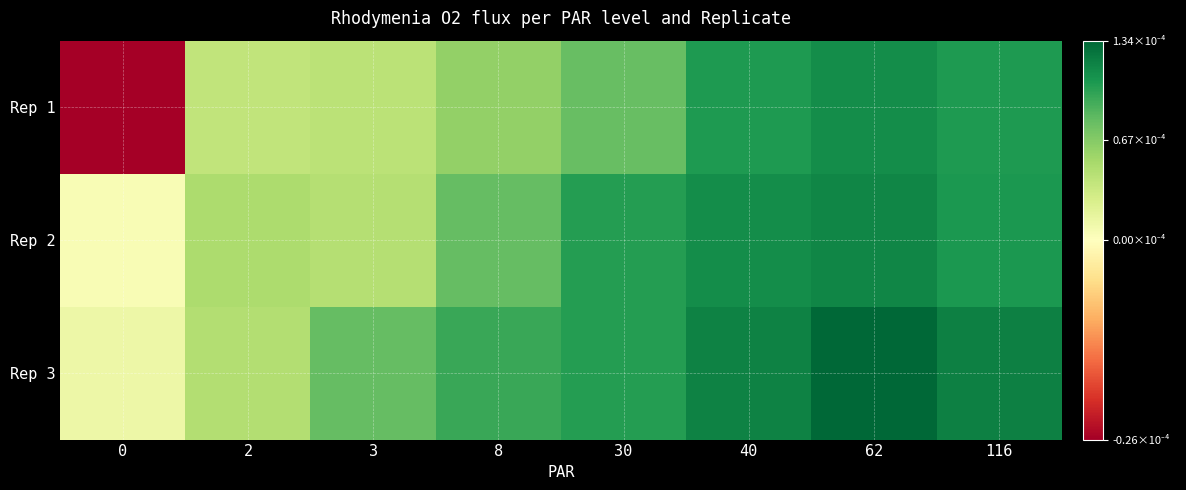

Which series changed the most between 0 and 62?

Rep 1